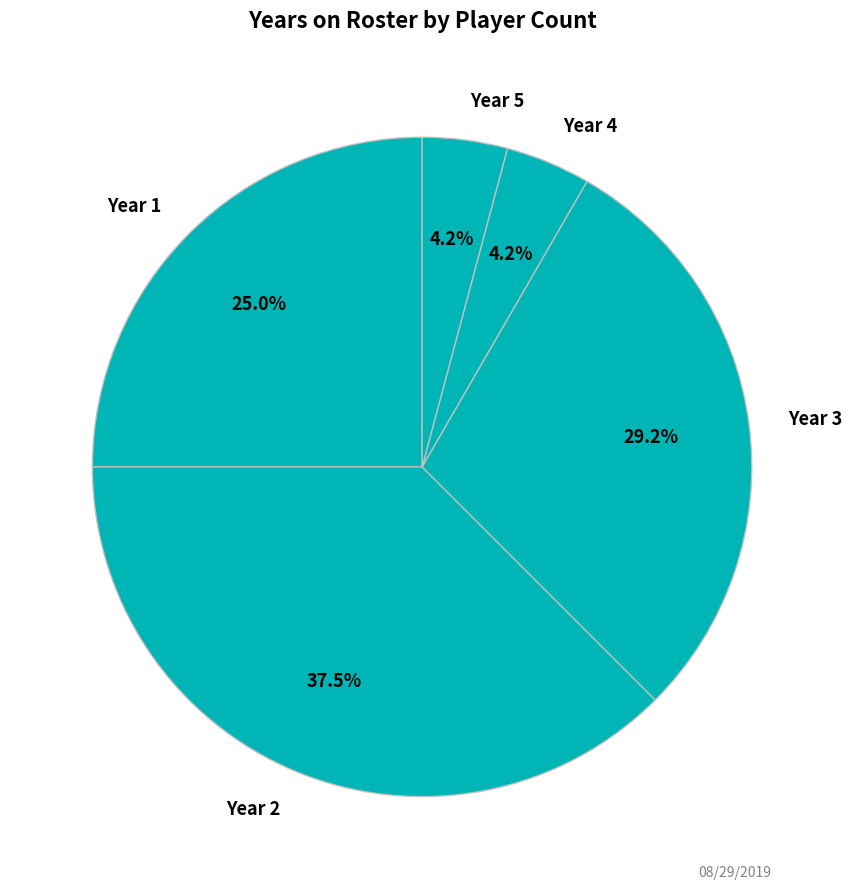

Is there any slice that represents more than half of the pie?

No